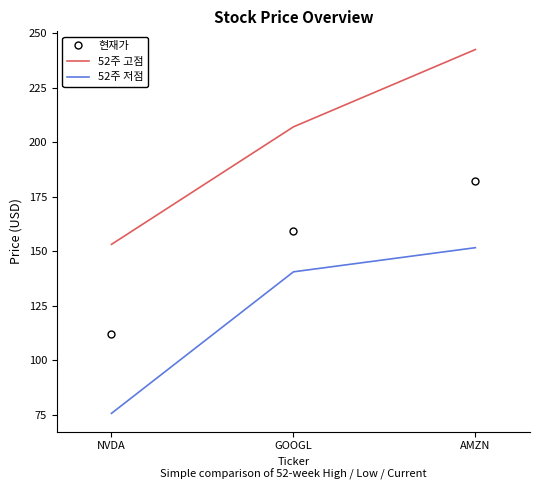

Is the value of 52주 저점 at AMZN greater than the value of 현재가 at AMZN?

No